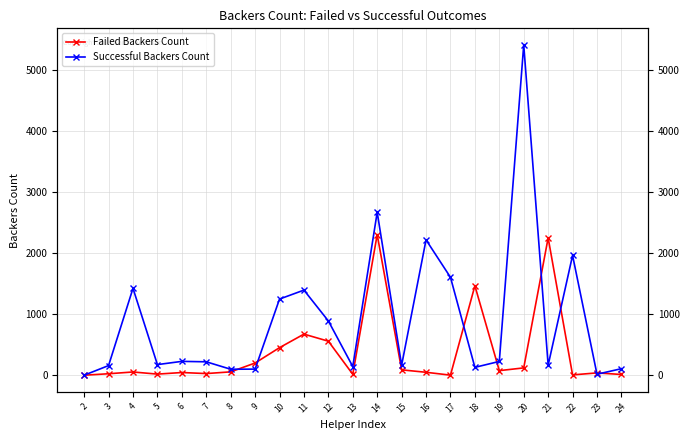

At which label is Successful Backers Count closest to 2709?

14